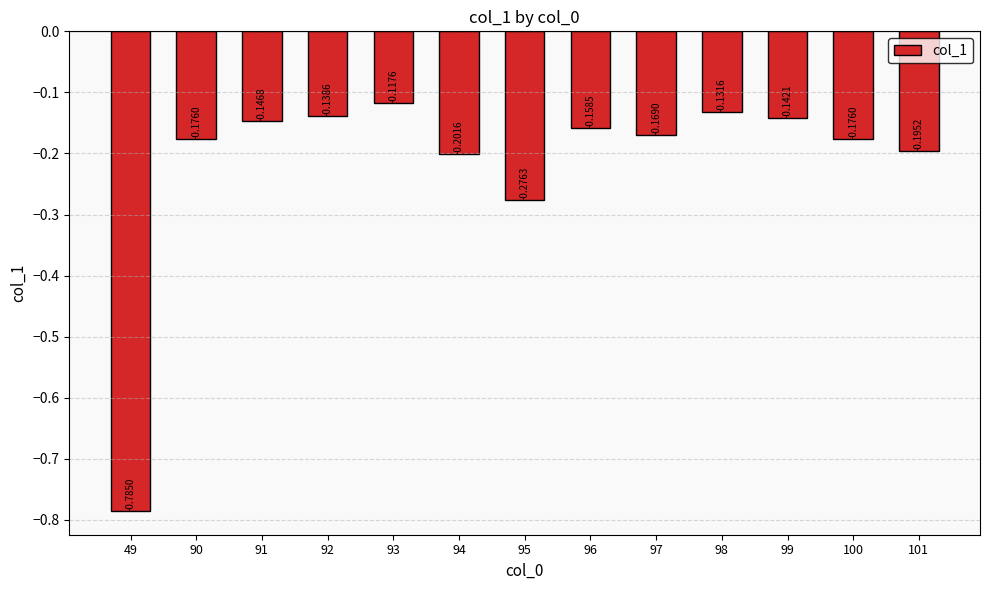

How many bars are there in total?

13